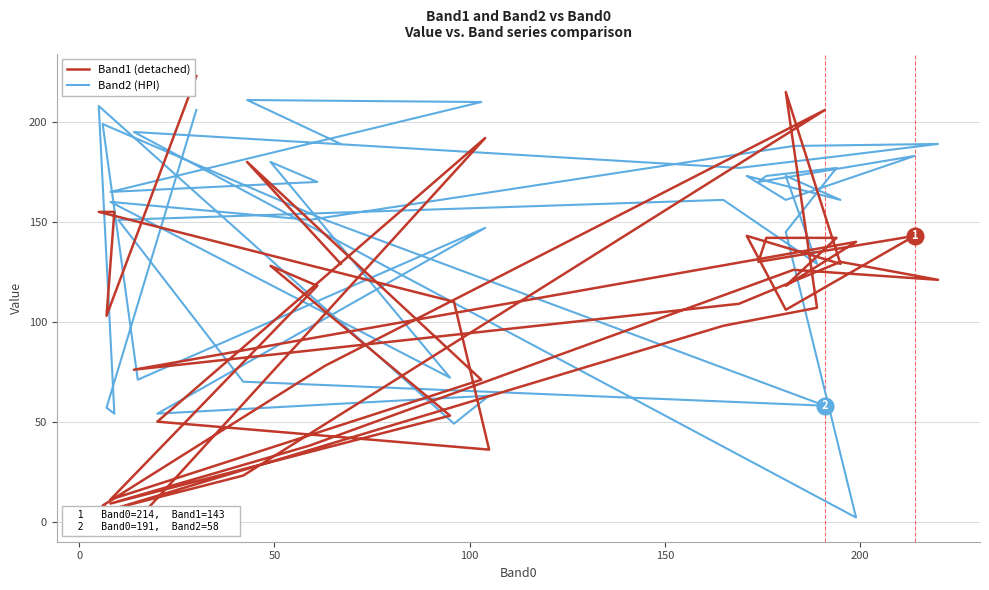

List the series in order of their overall mean, lowest first.

Band1 (detached), Band2 (HPI)